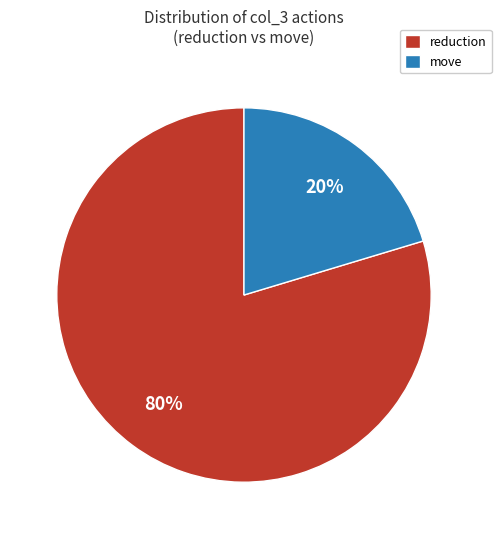

Is the sum of move and reduction greater than half?

Yes